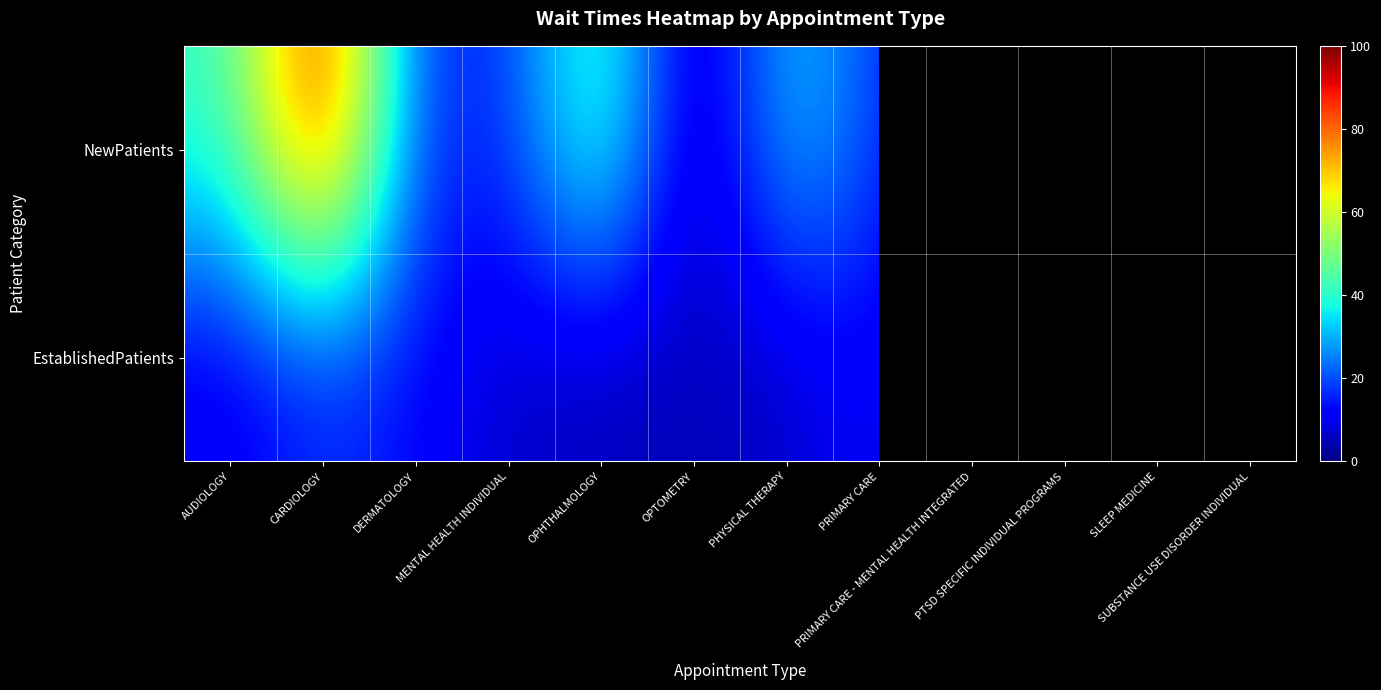

Between CARDIOLOGY and DERMATOLOGY, which series saw the biggest shift?

NewPatients